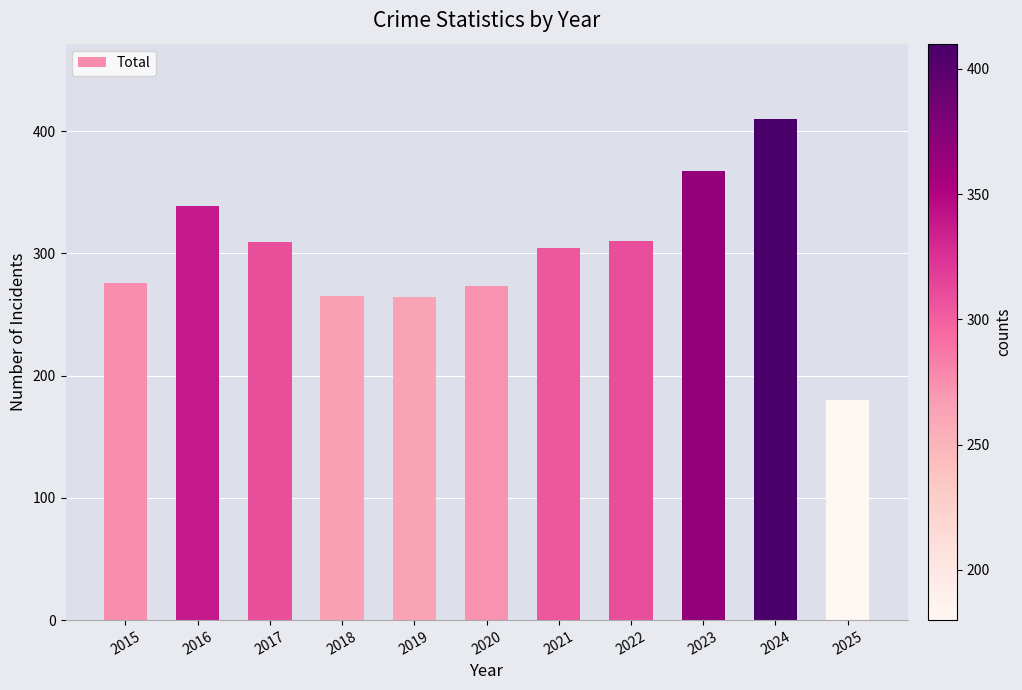

What is the value of the 8th bar from the left?

310